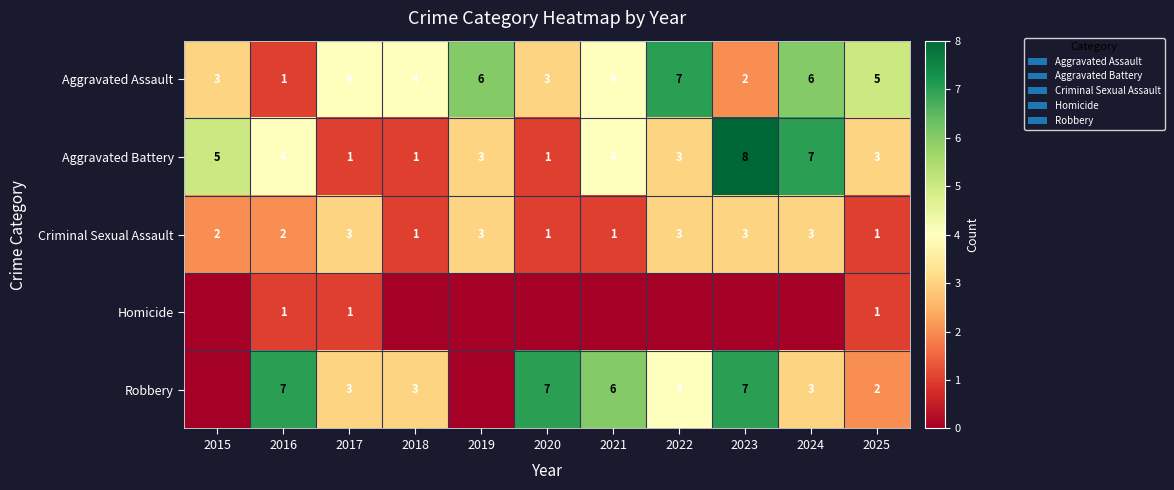

Which category has the highest value across all series?

2023